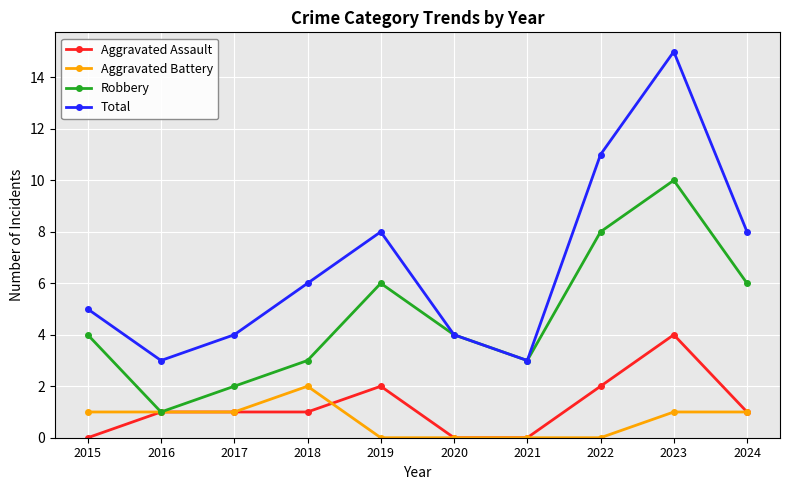

What is the value of the Aggravated Assault point at the 9th from the left?

4